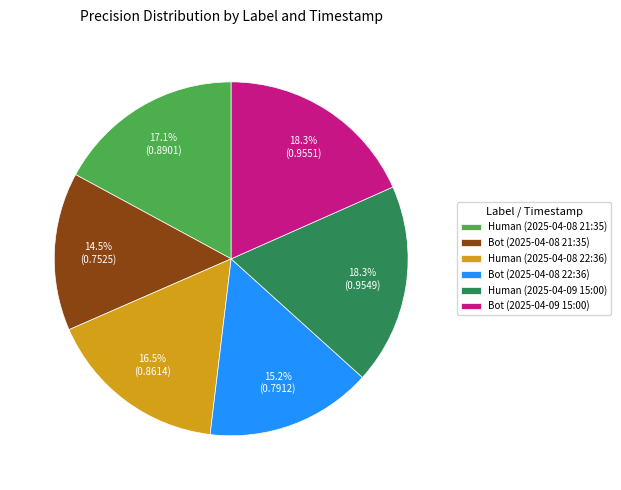

To the nearest percent, what is the difference between the largest and smallest slice percentages?

4%